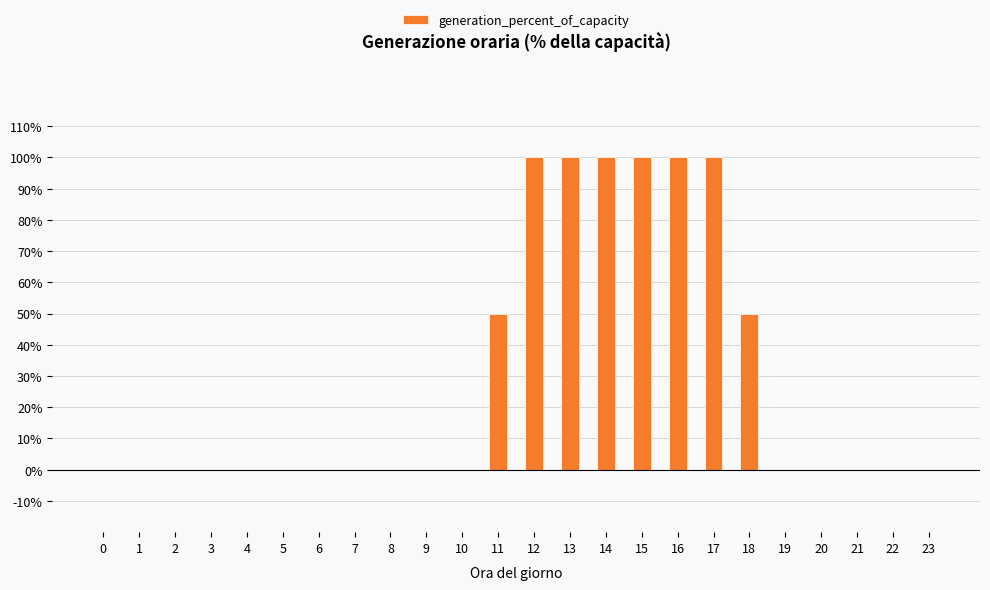

The value at 2 is -55. True or false?

False